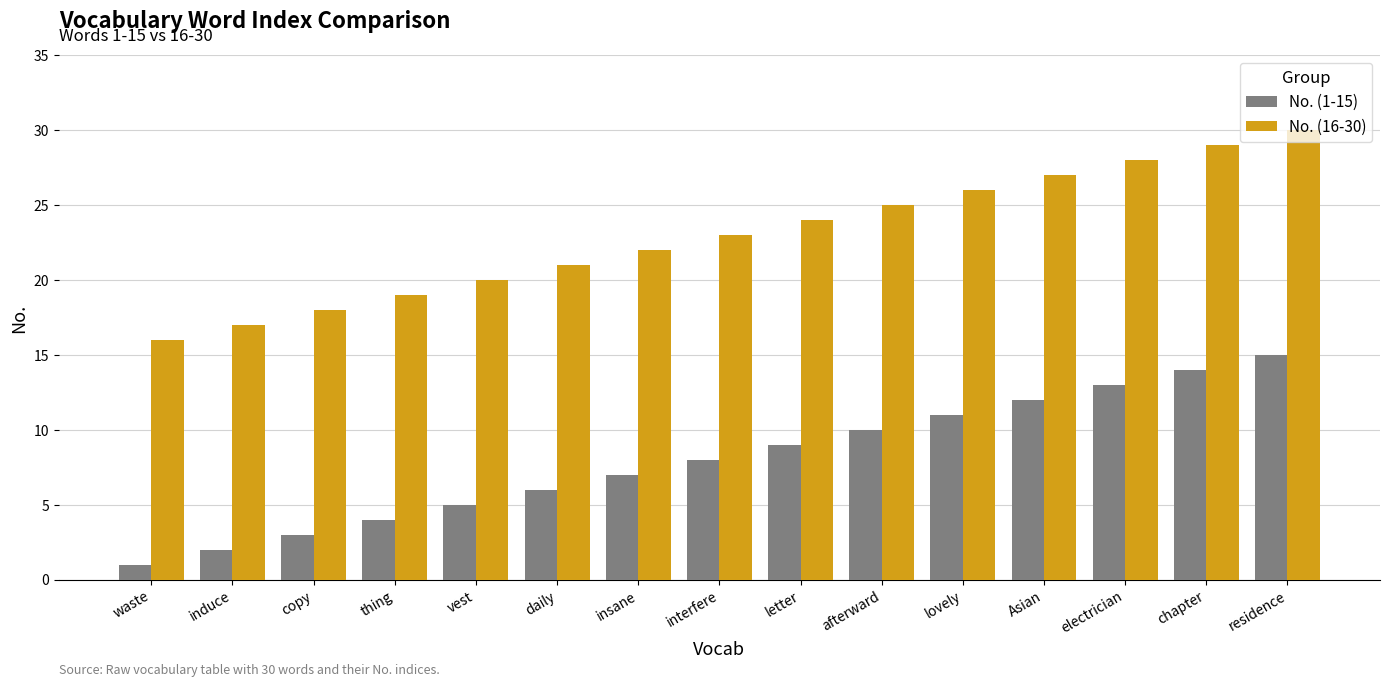

Which category has the lowest value in the No. (16-30) series?

waste